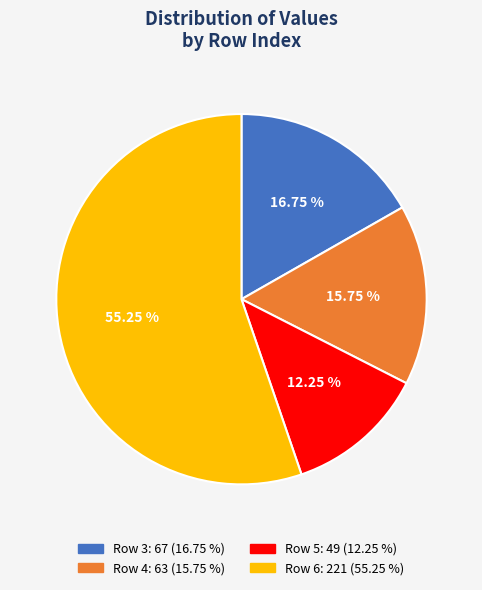

Is there any slice that represents more than half of the pie?

Yes